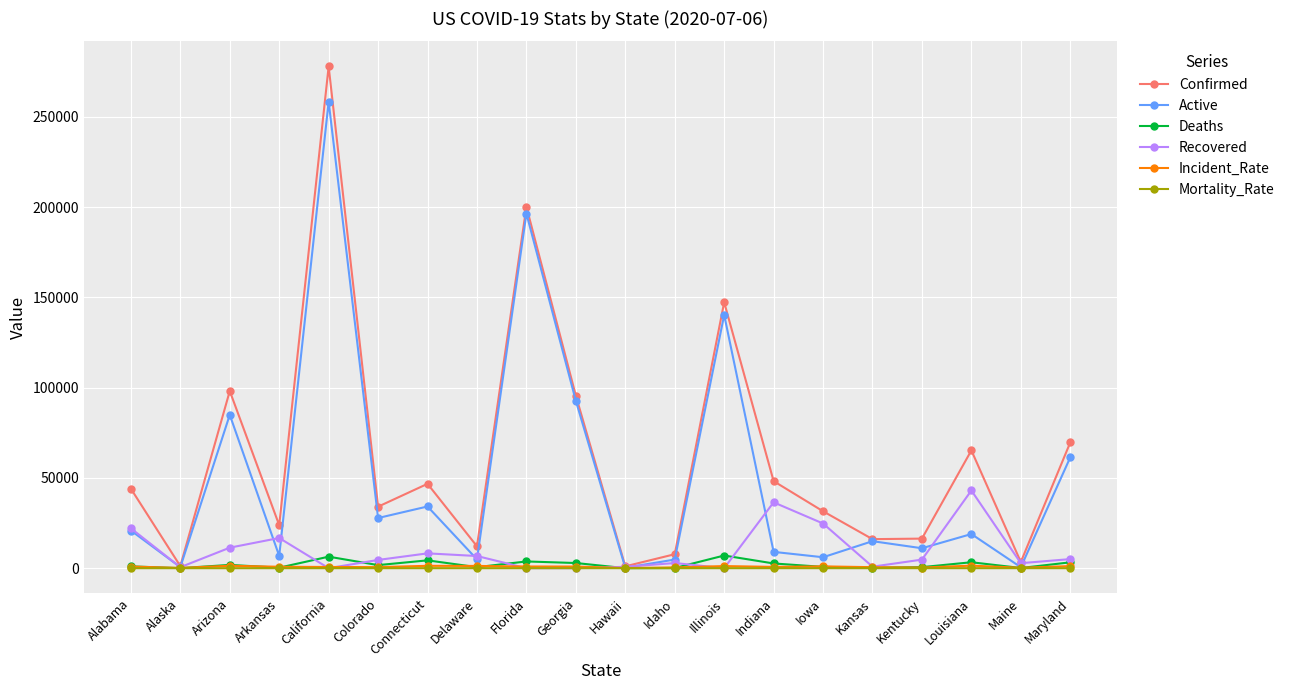

What is the label of the 7th point from the left?

Connecticut